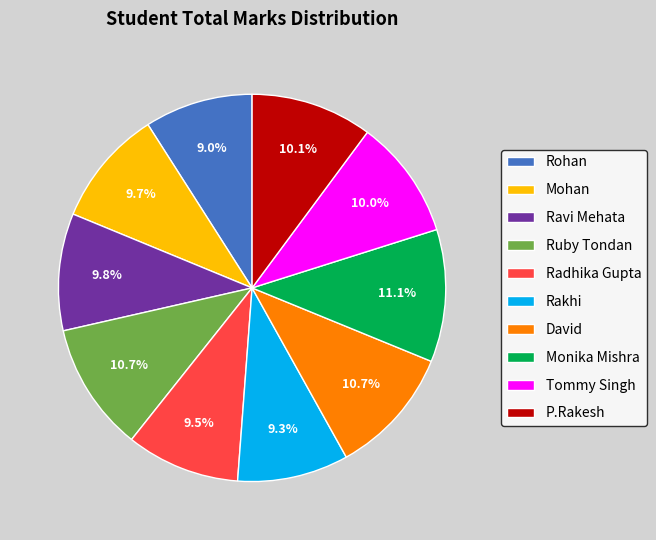

Which has a higher value, Rohan or Ruby Tondan?

Ruby Tondan